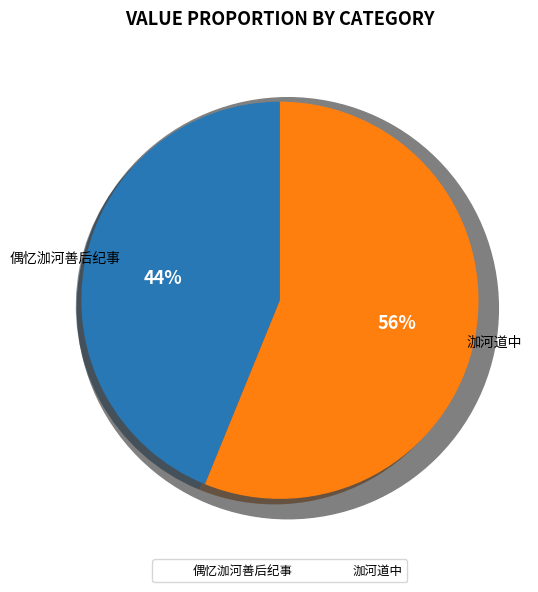

Count the number of slices in the pie.

2